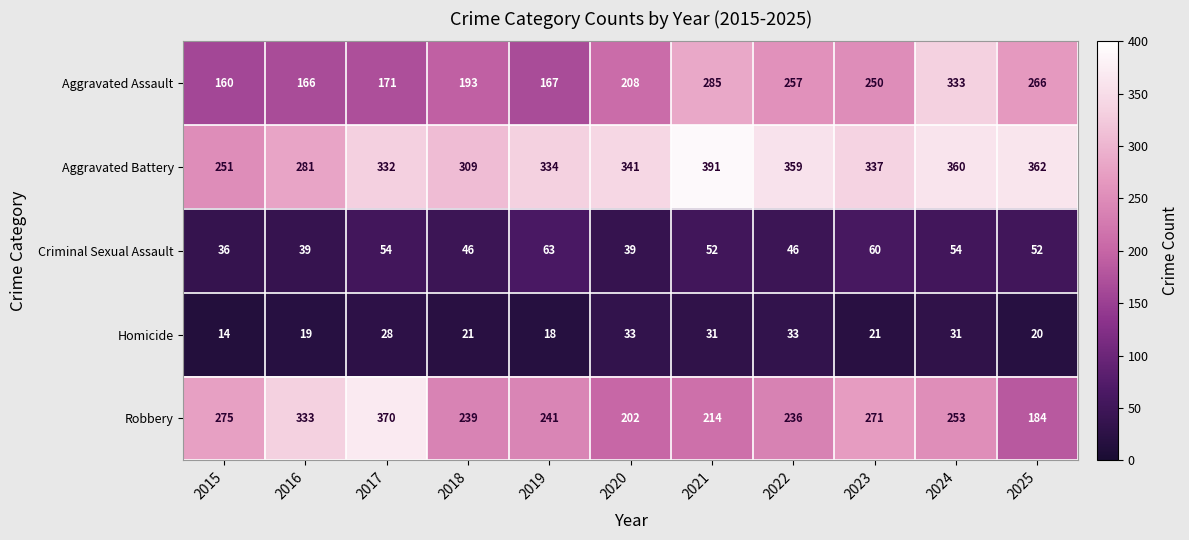

How many series are shown in this chart?

5